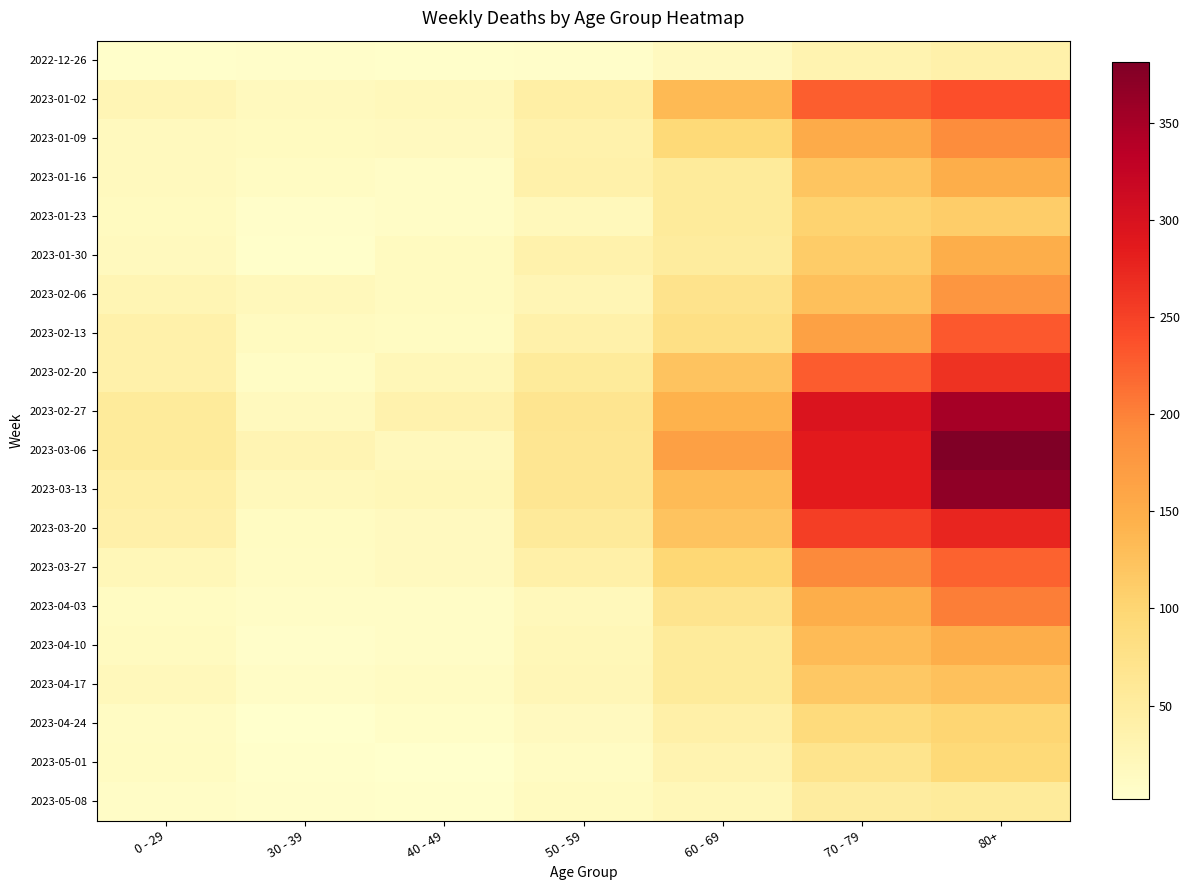

Which series has the largest range (max minus min)?

2023-03-06